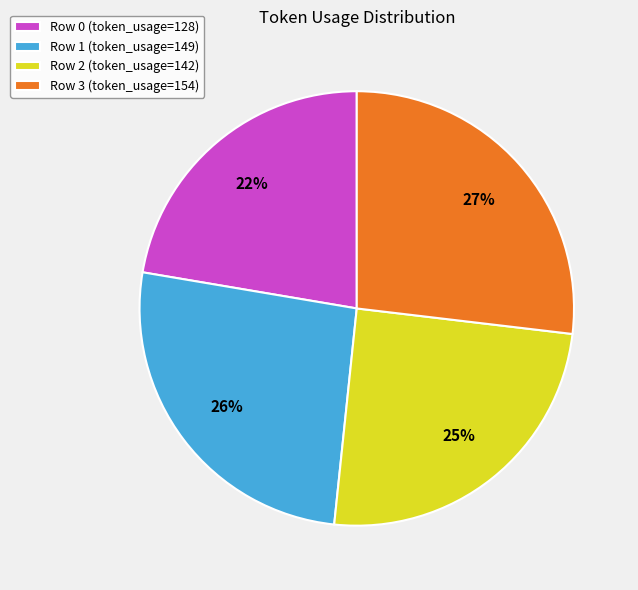

What percentage is the Row 1 slice, to the nearest percent?

26%